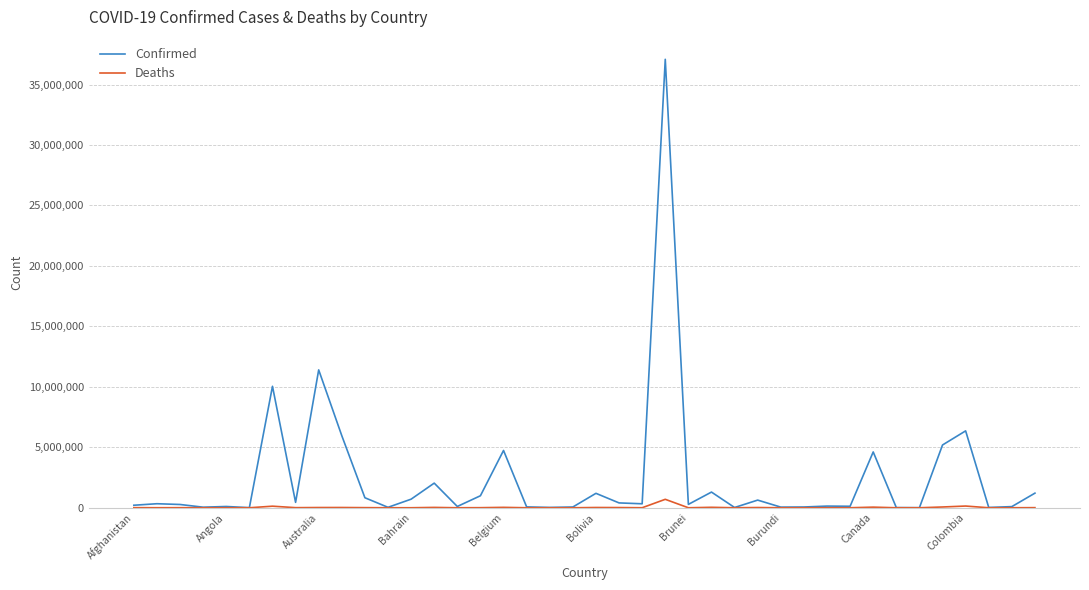

Which series has the widest spread of values?

Confirmed